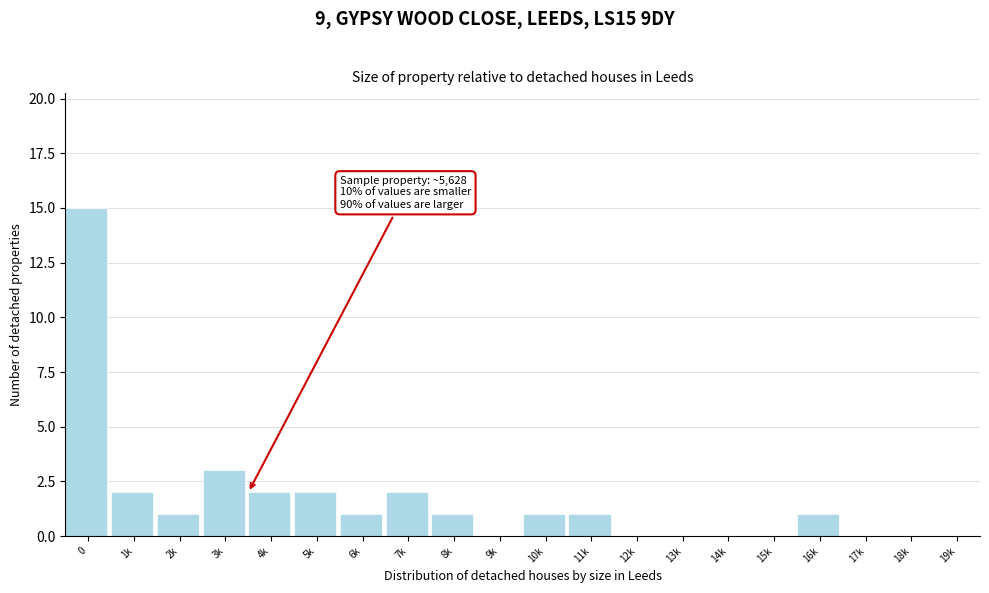

Reading left to right, extract all data points from this chart.

0=15	1k=2	2k=1	3k=3	4k=2	5k=2	6k=1	7k=2	8k=1	9k=0	10k=1	11k=1	12k=0	13k=0	14k=0	15k=0	16k=1	17k=0	18k=0	19k=0